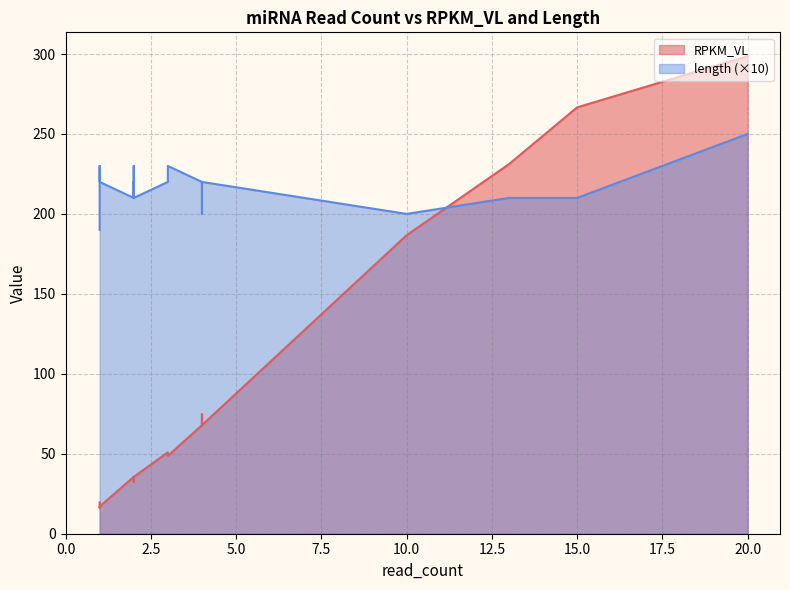

Read the length value at 4.

22.0